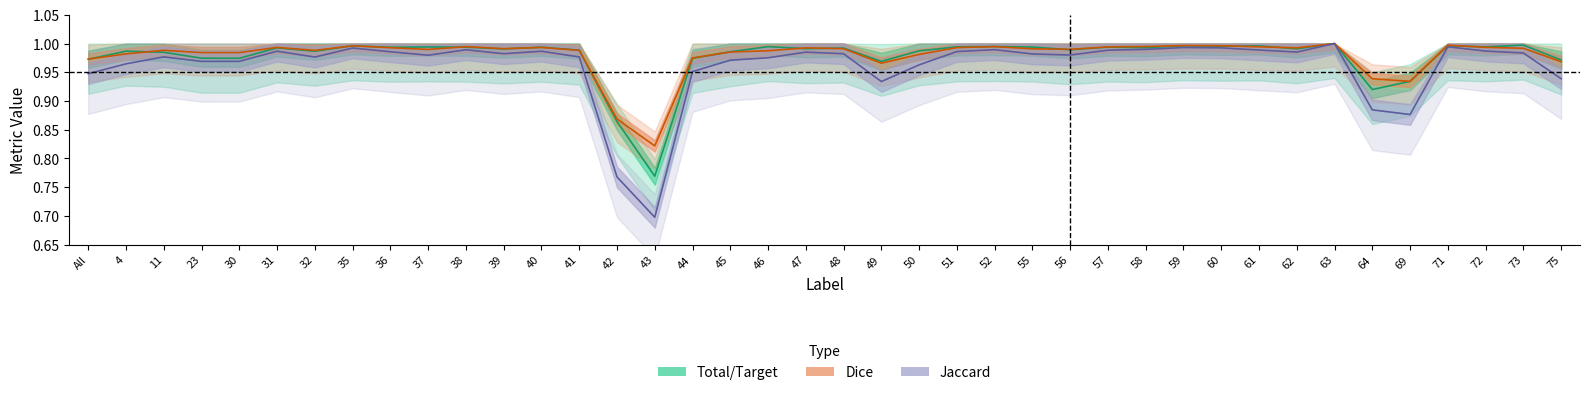

Which series has the largest total across all categories?

Dice